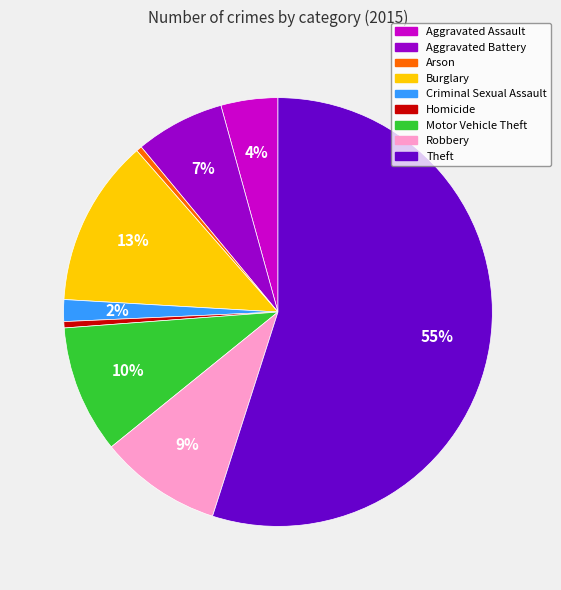

The Theft slice represents 43% of the pie. True or false?

False